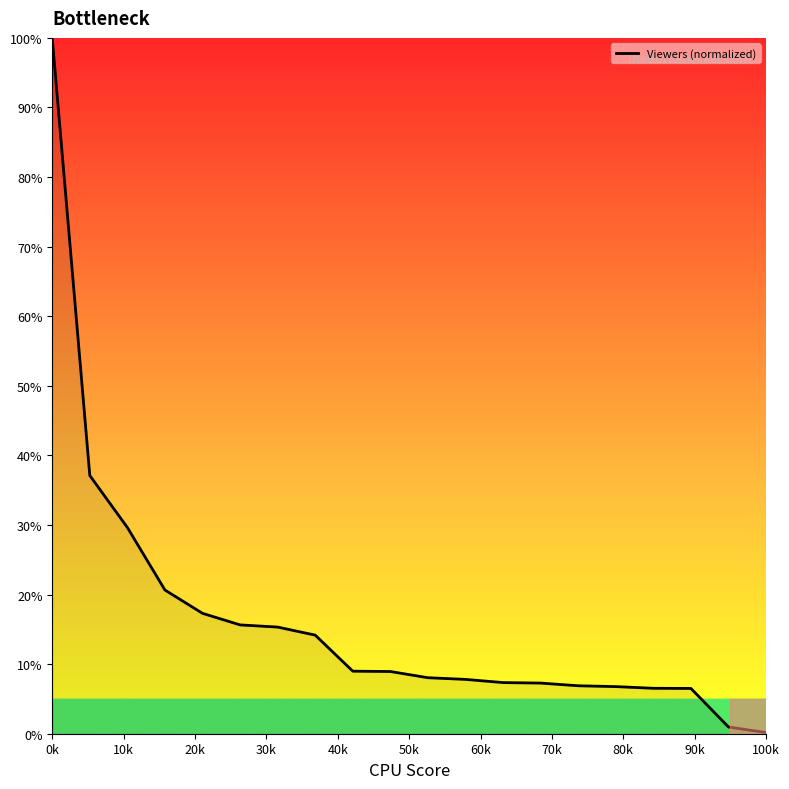

What is the greatest value displayed?

100.0